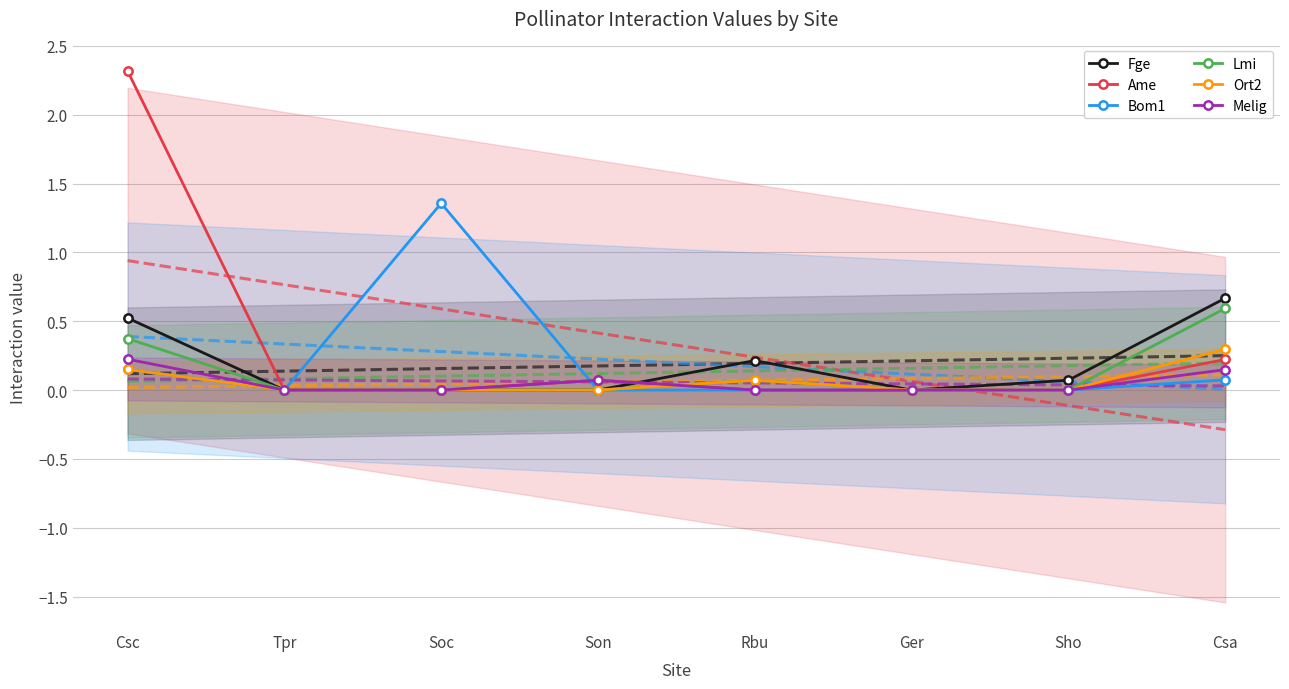

At which label does Ame reach its peak?

Csc